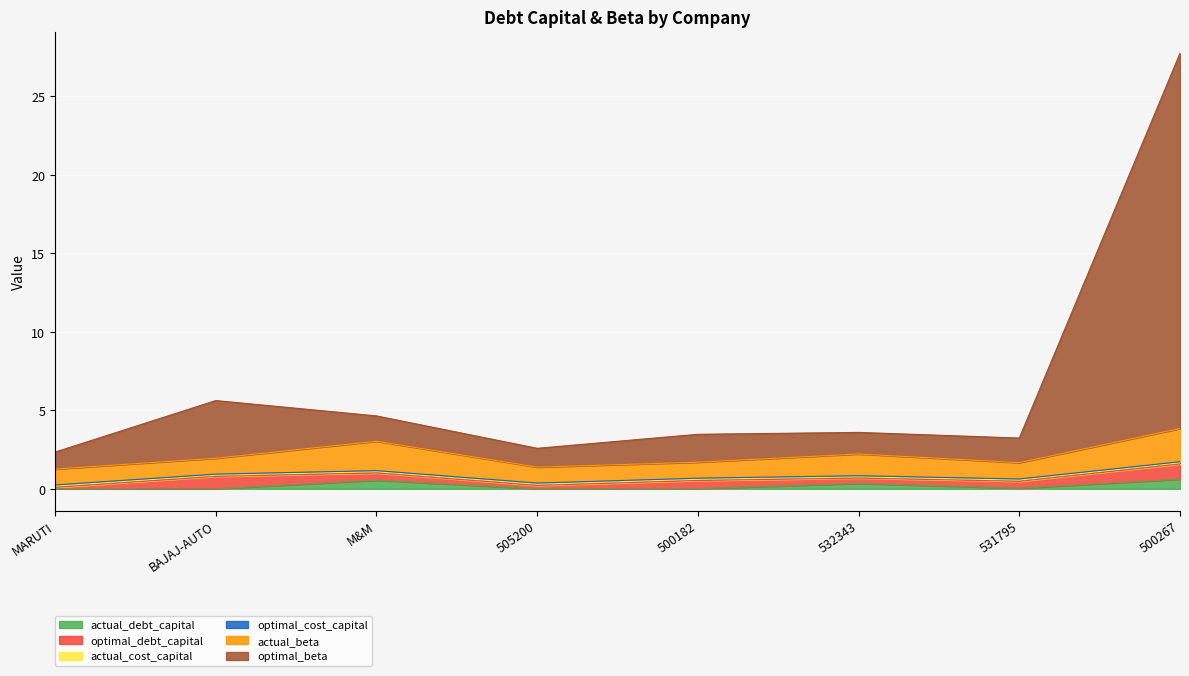

At how many categories does at least one series exceed 17?

1